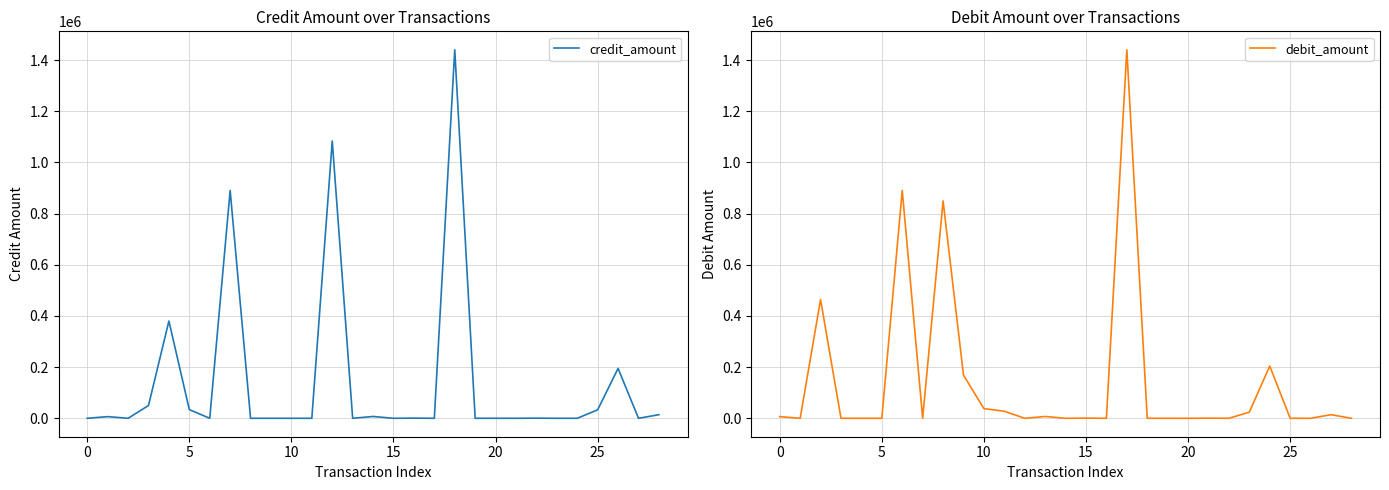

Count the number of data series in this chart.

2